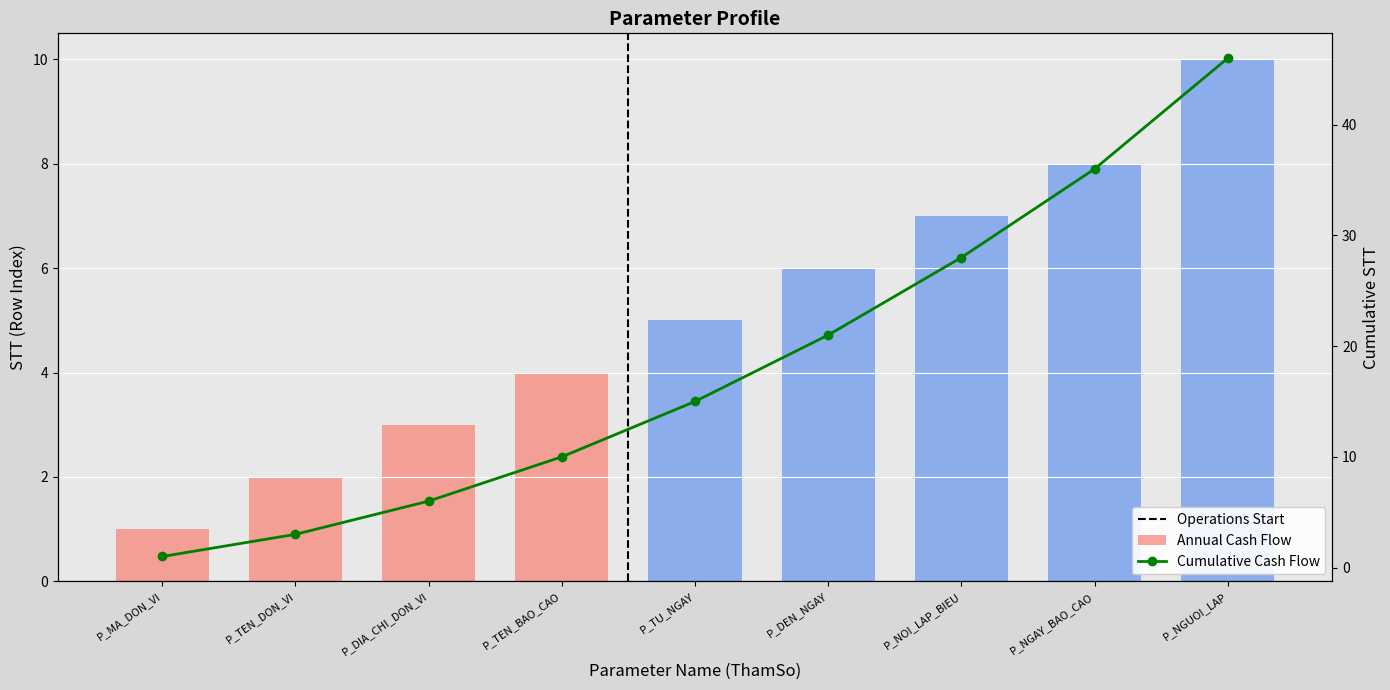

What is the difference between the maximum and minimum values in the Annual Cash Flow series?

9